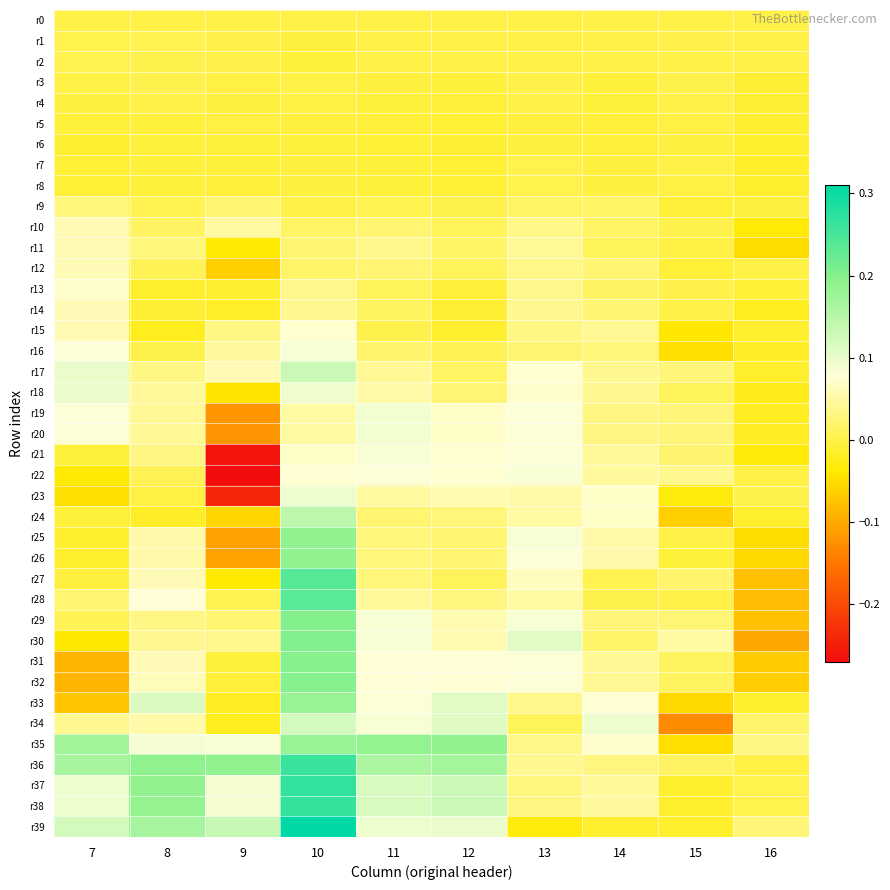

How many distinct data groups are displayed?

40